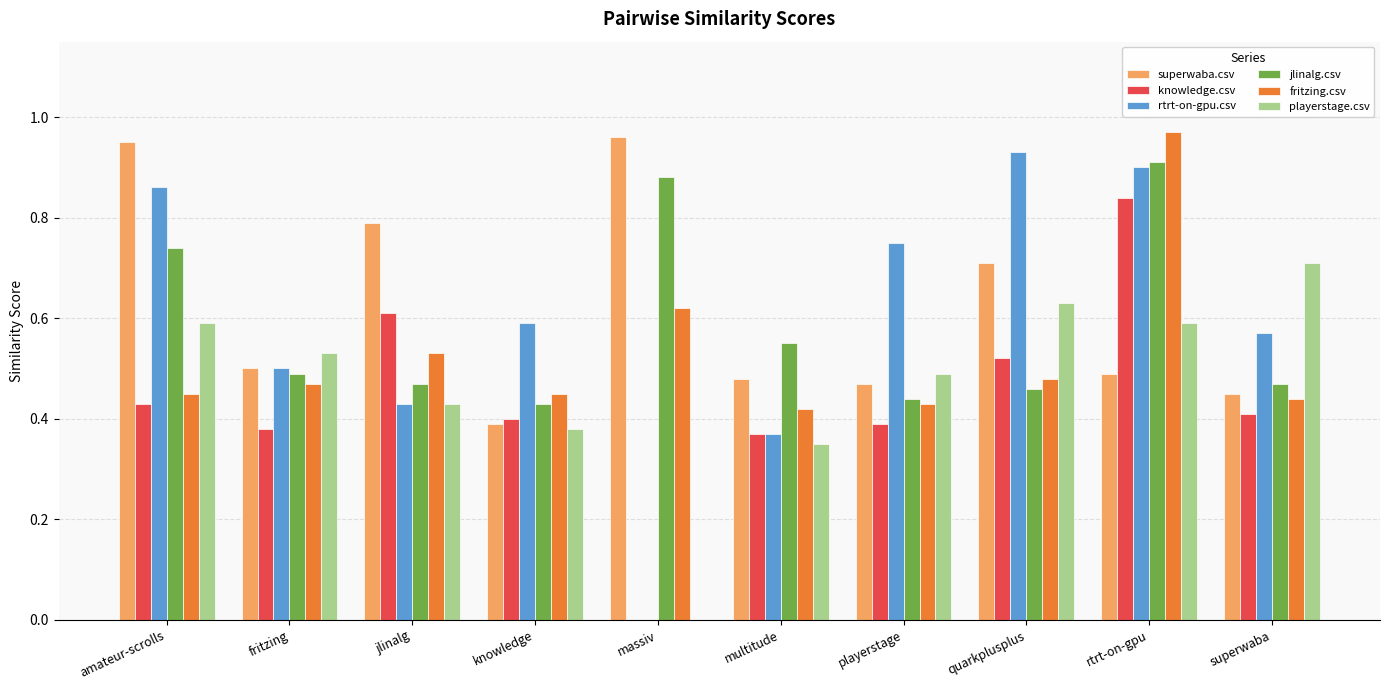

What is the sum of all playerstage.csv values?

4.7